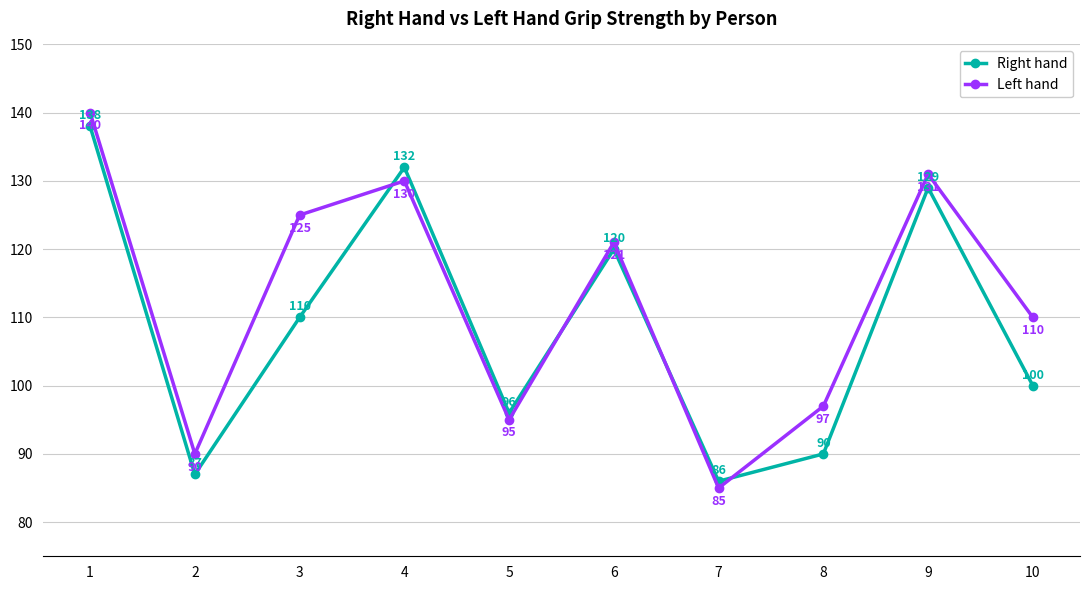

Which series has the widest spread of values?

Left hand